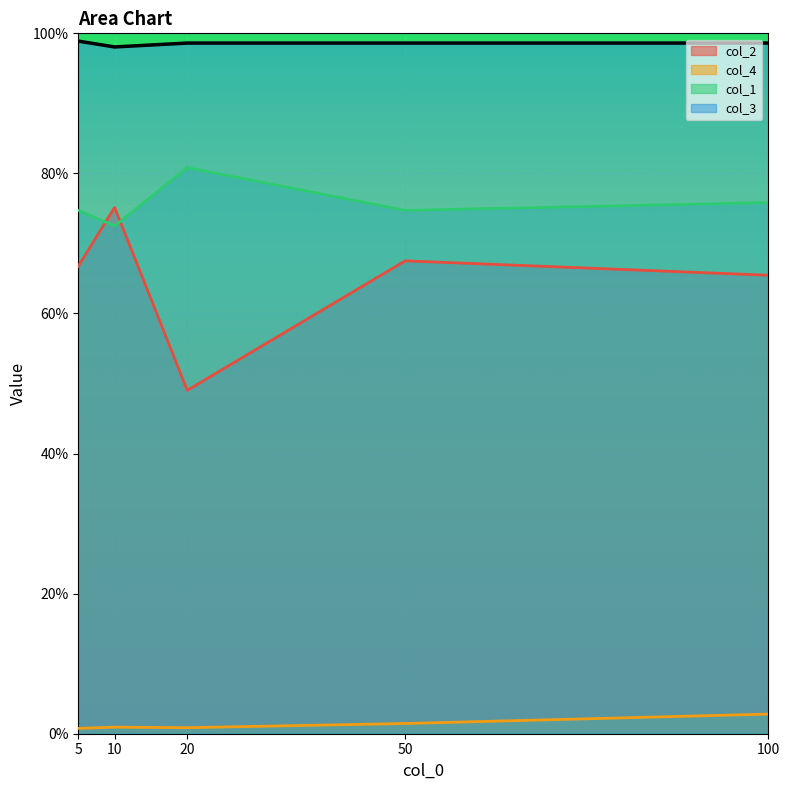

Which label corresponds to the largest value in the chart?

5